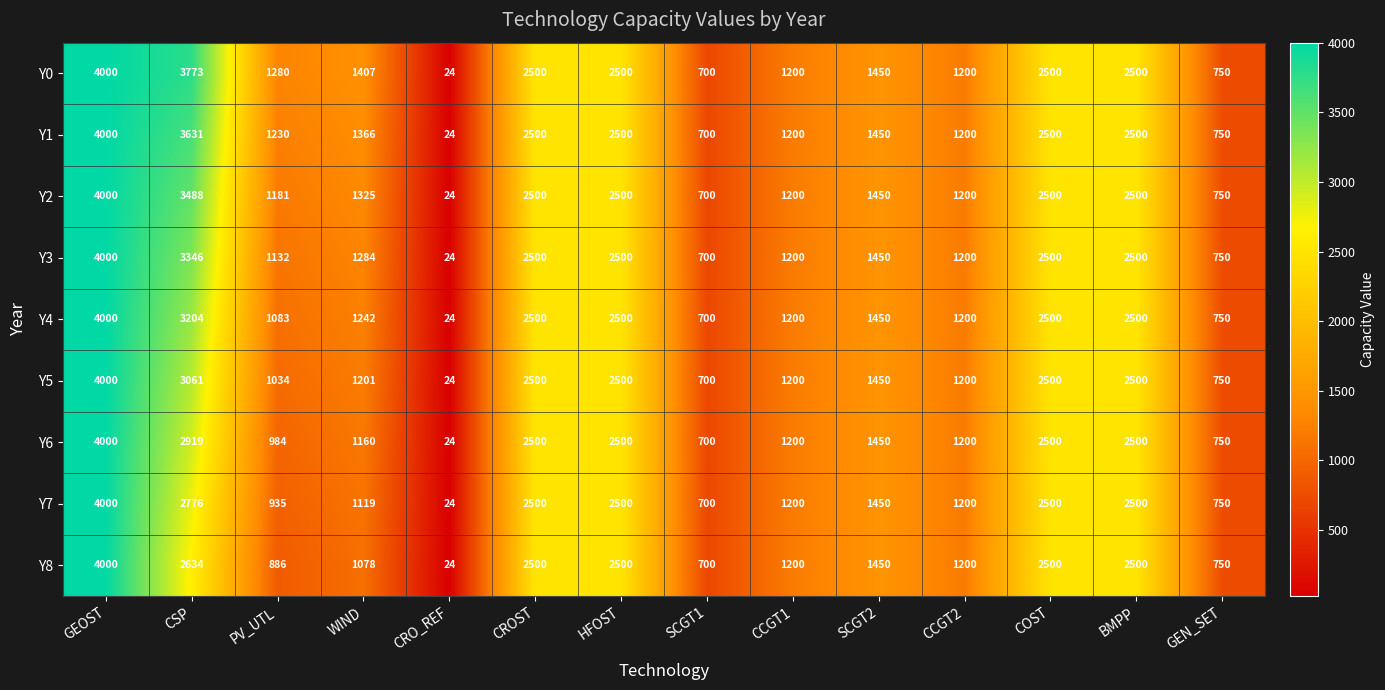

Where does the Y0 series first go above 1450?

GEOST